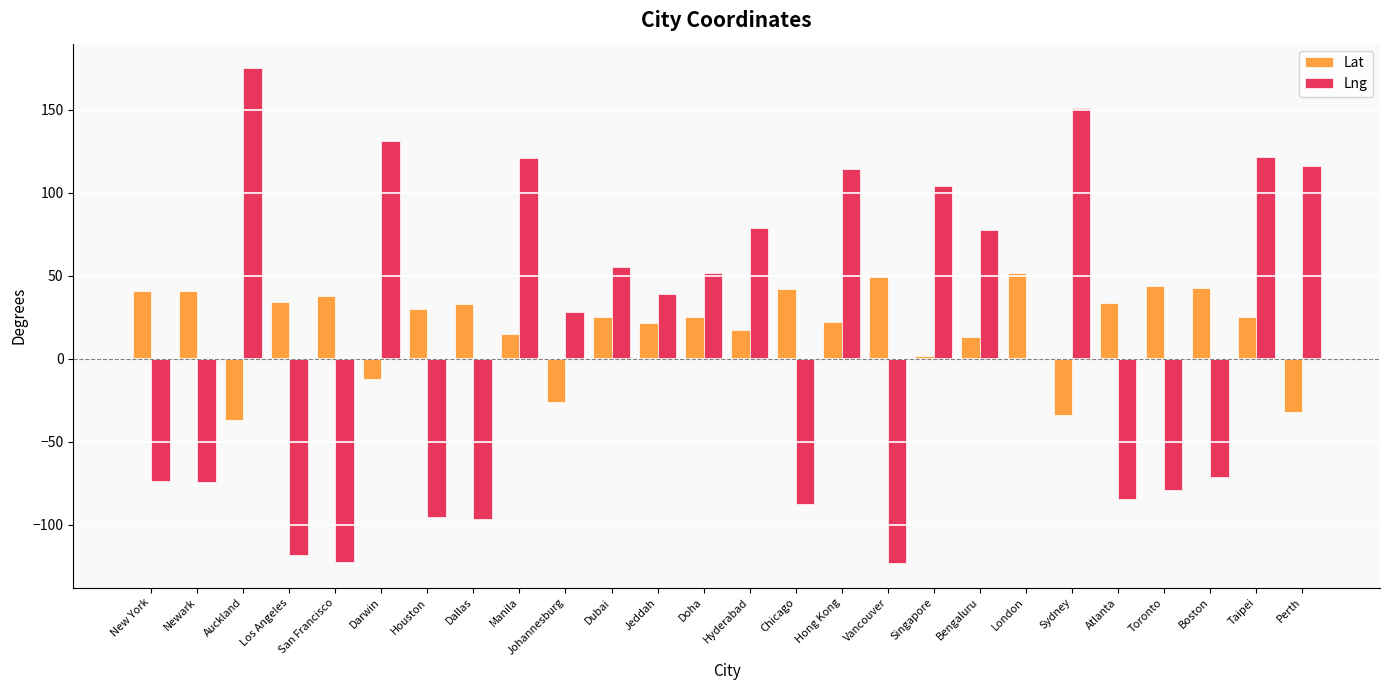

What is the spread (max minus min) of values at Los Angeles?

152.5